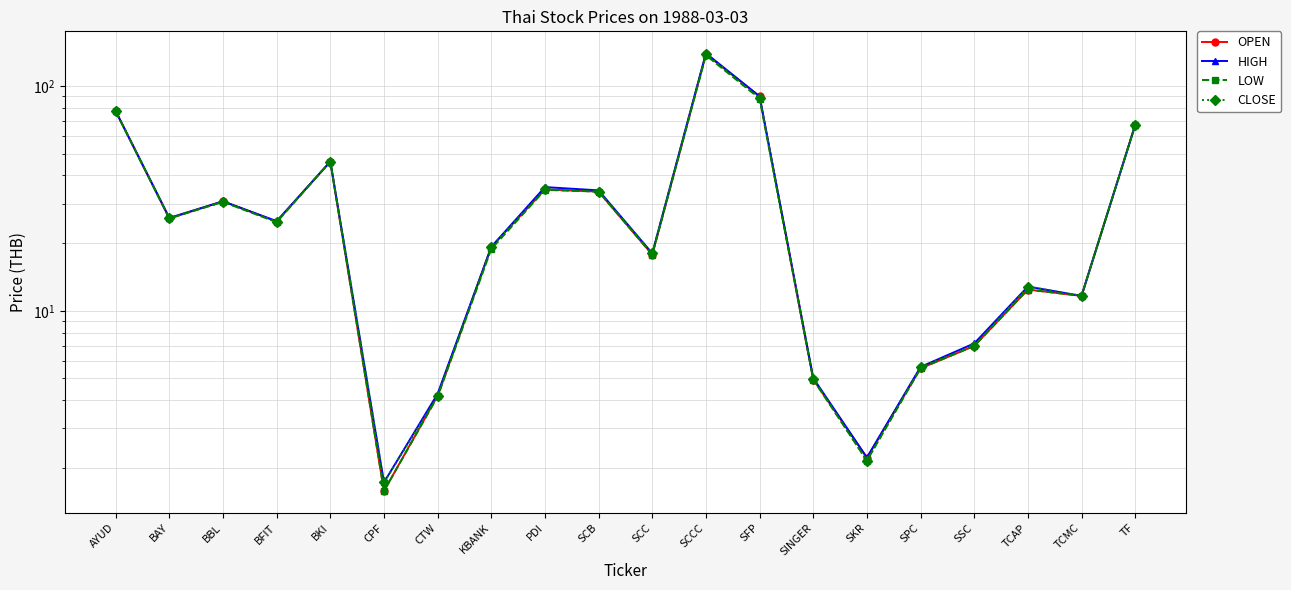

What is the difference between the maximum and second lowest values in the CLOSE series?

137.2